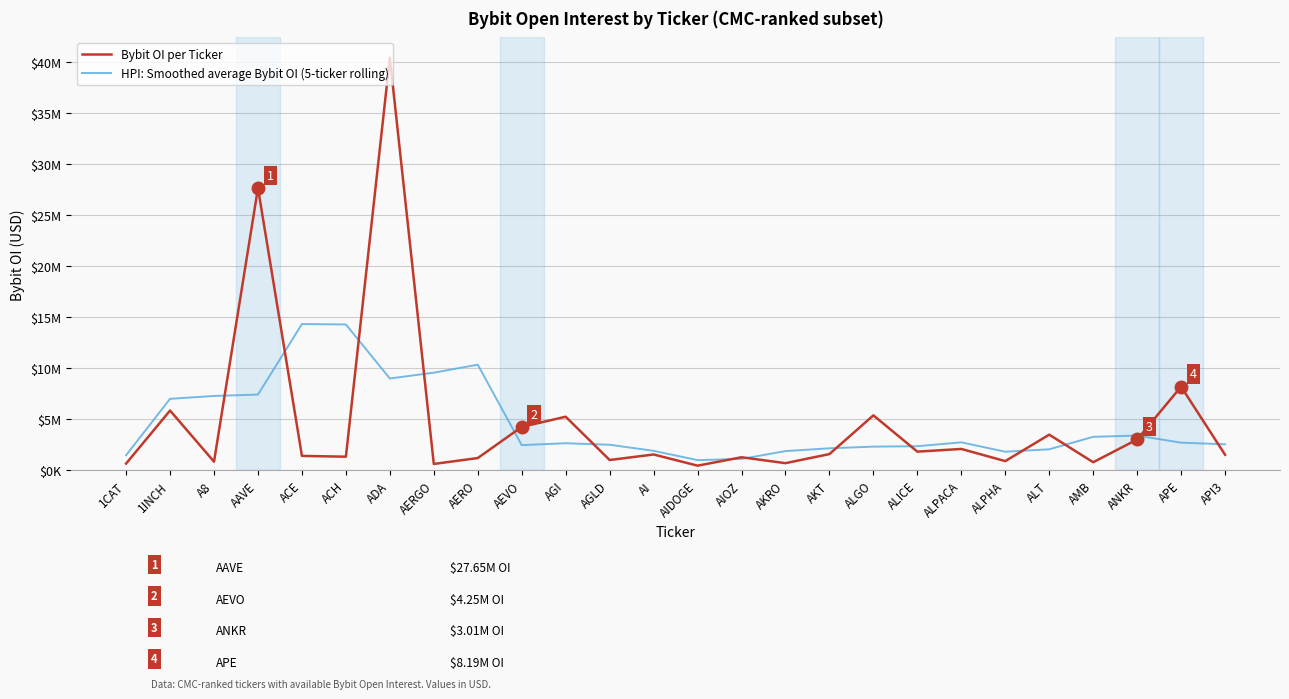

After their last crossing, which series has the higher values: Bybit OI per Ticker or HPI: Smoothed average Bybit OI (5-ticker rolling)?

HPI: Smoothed average Bybit OI (5-ticker rolling)